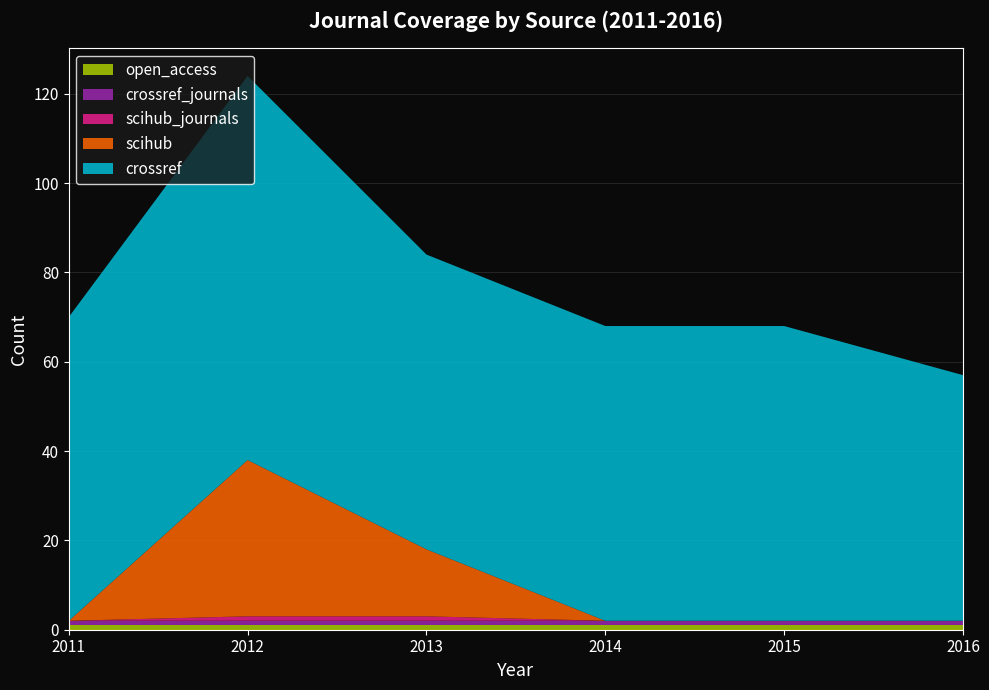

Reading right to left, list all the values displayed in this chart.

crossref: 55	66	66	66	86	68
scihub: 0	0	0	15	35	0
scihub_journals: 0	0	0	1	1	0
open_access: 1	1	1	1	1	1
crossref_journals: 1	1	1	1	1	1